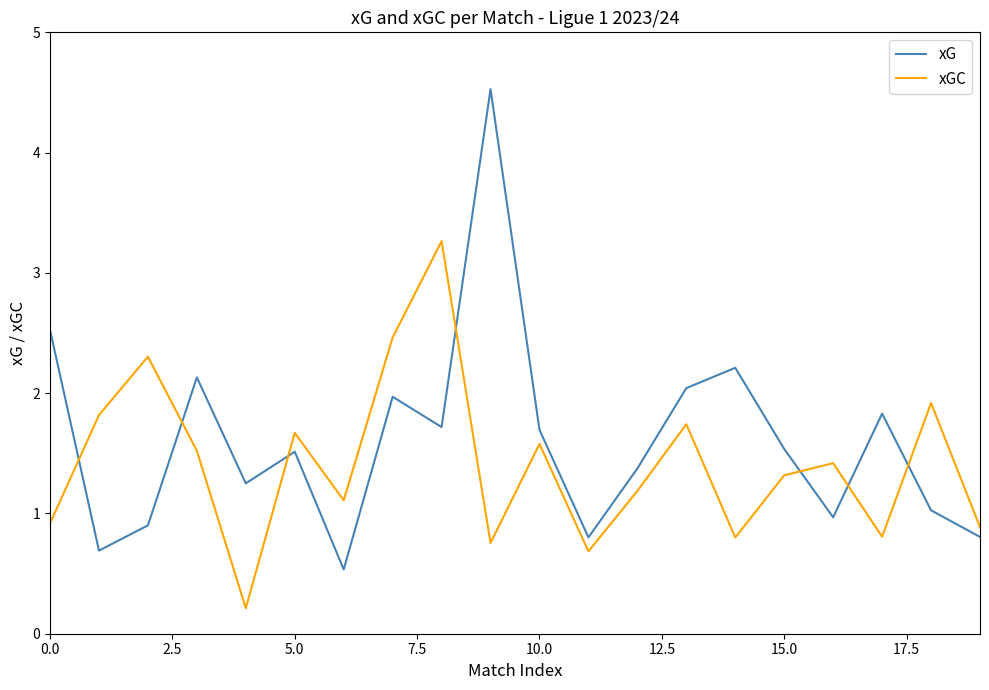

Rank the series by their maximum value, from lowest to highest.

xGC, xG